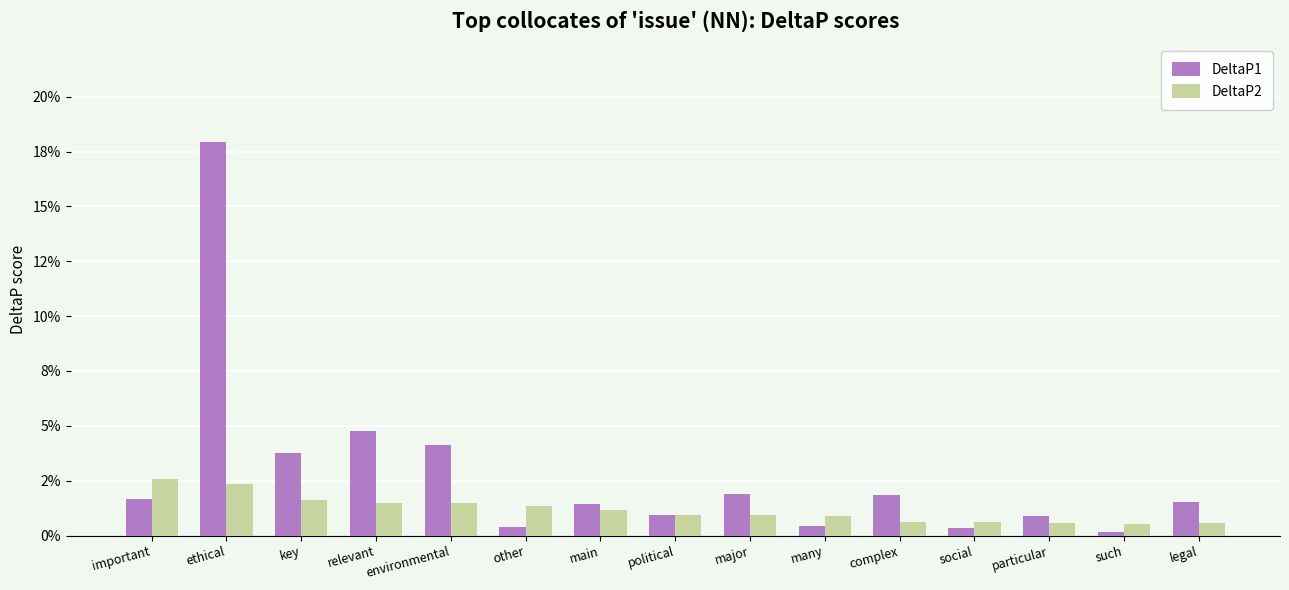

Which category has the lowest value in the DeltaP2 series?

such